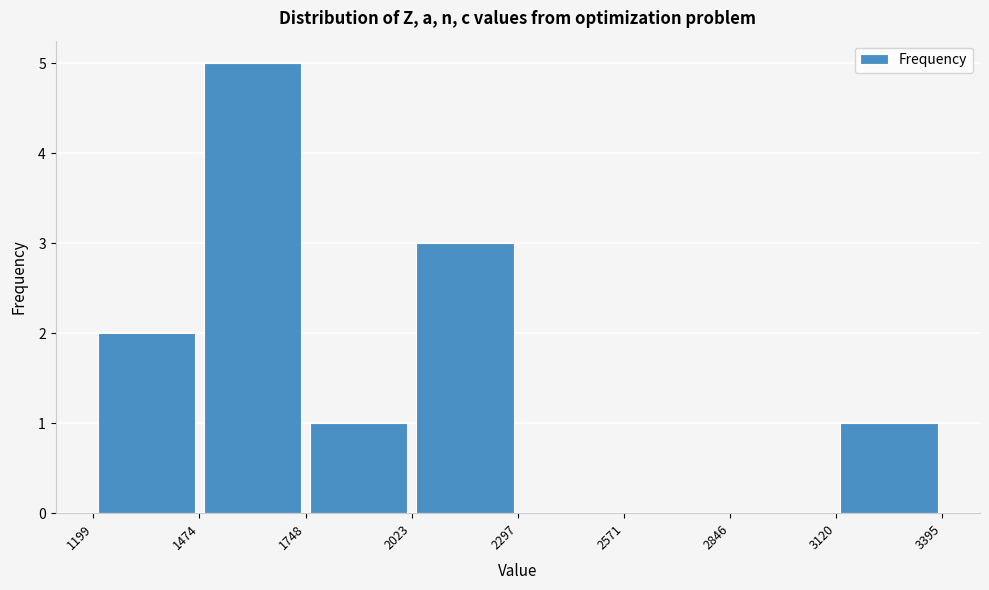

Which range on the x-axis has the tallest bar?

1474 to 1748